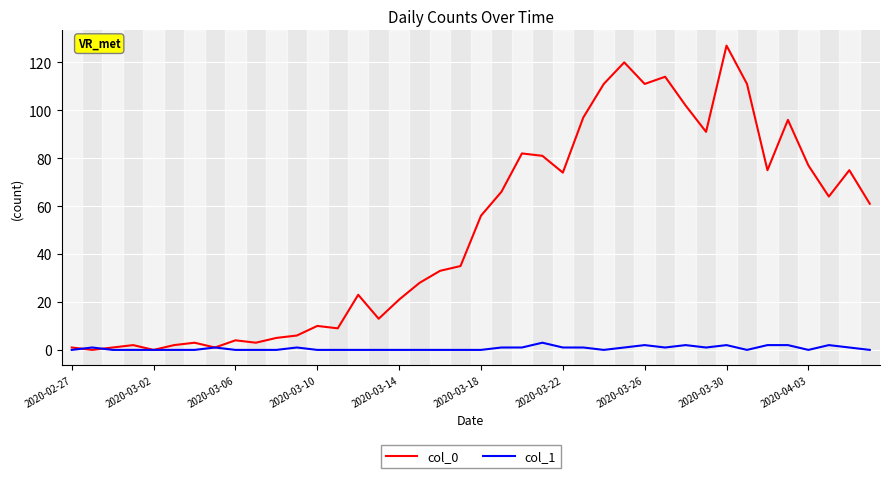

Which series has the largest total across all categories?

col_0